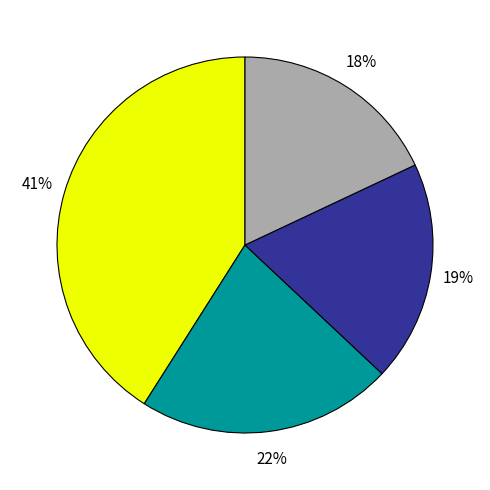

To the nearest percent, what is the difference between the largest and smallest slice percentages?

23%